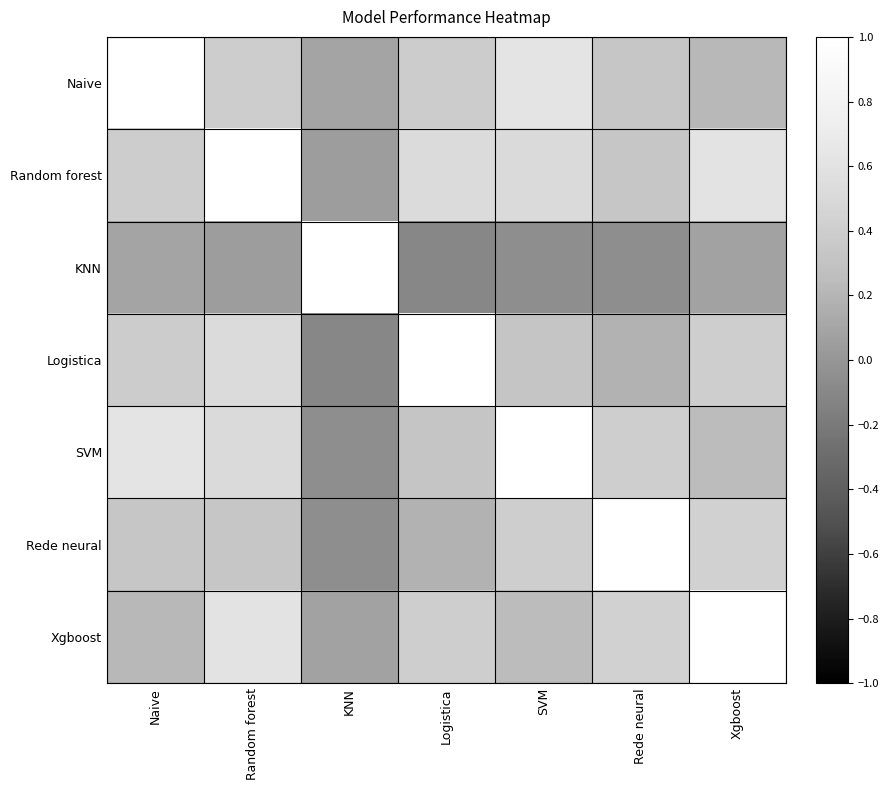

At how many categories does at least one series exceed 0?

7